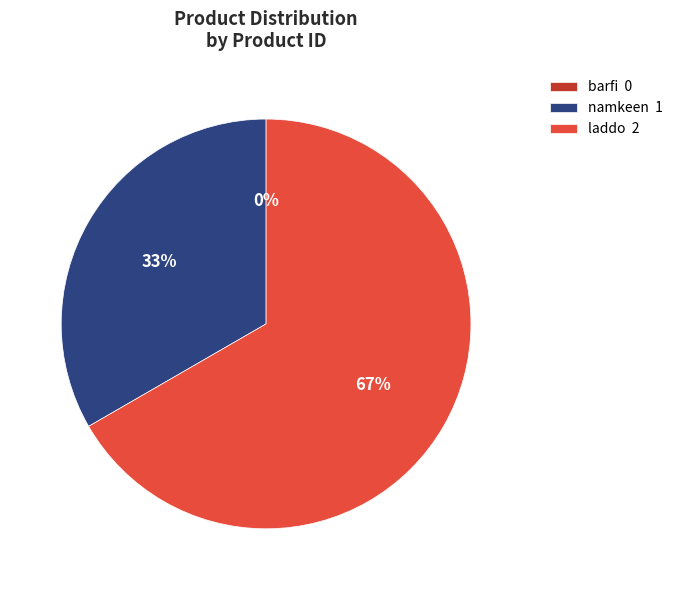

Is there a majority slice in this chart?

Yes